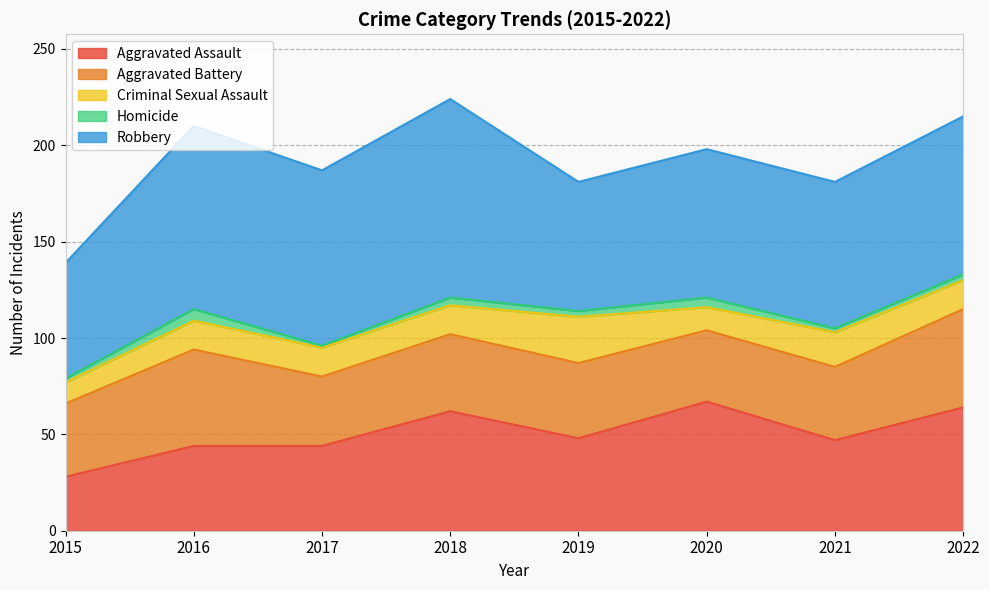

True or false: Criminal Sexual Assault and Robbery cross at least once.

False